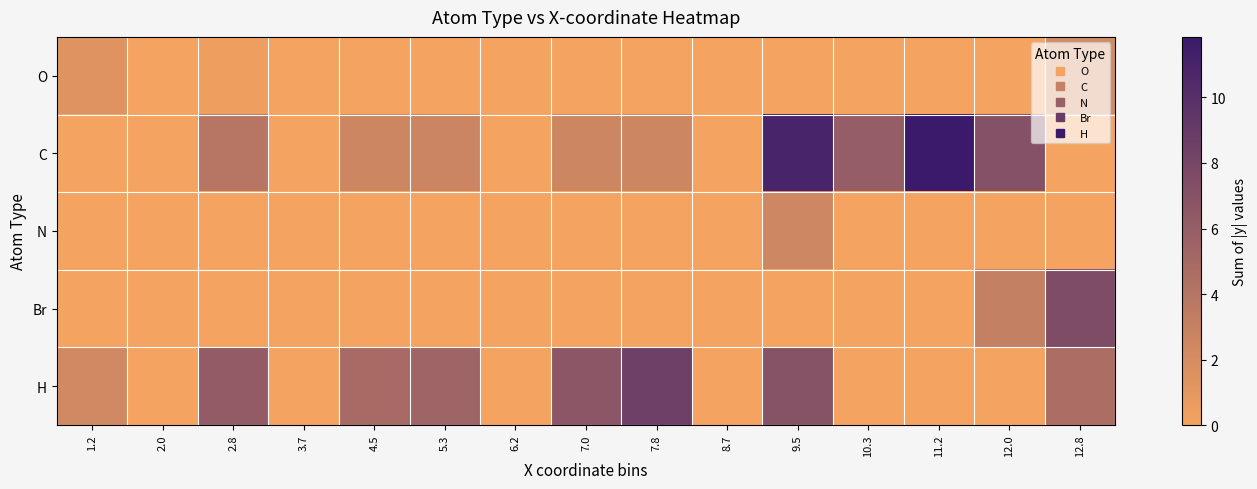

Rank the series at 4.5 from lowest to highest value.

O, N, Br, C, H